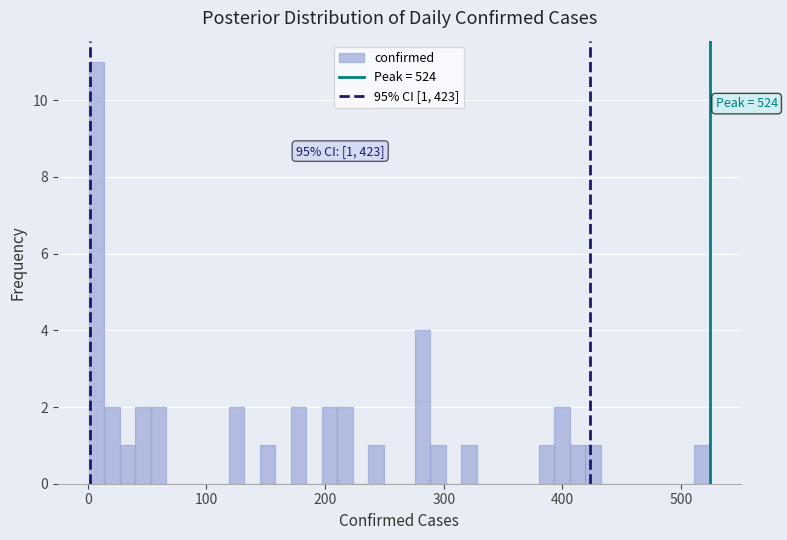

Around what value on the x-axis is the tallest bar? Give the approximate position of its centre, as read against the axis.

10